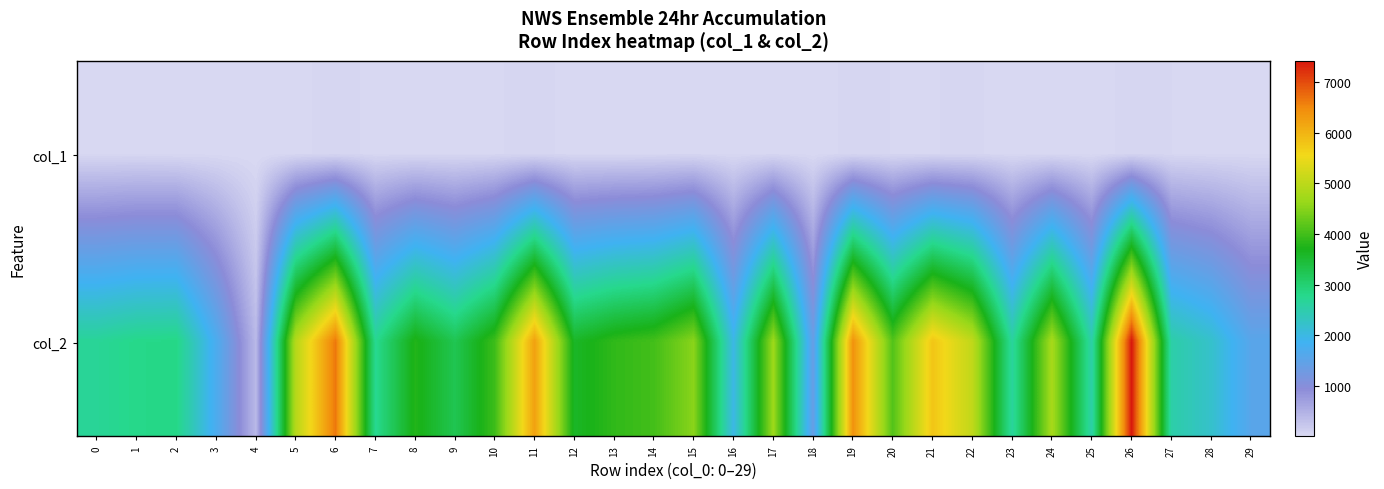

At which category is the sum across all series the highest?

26